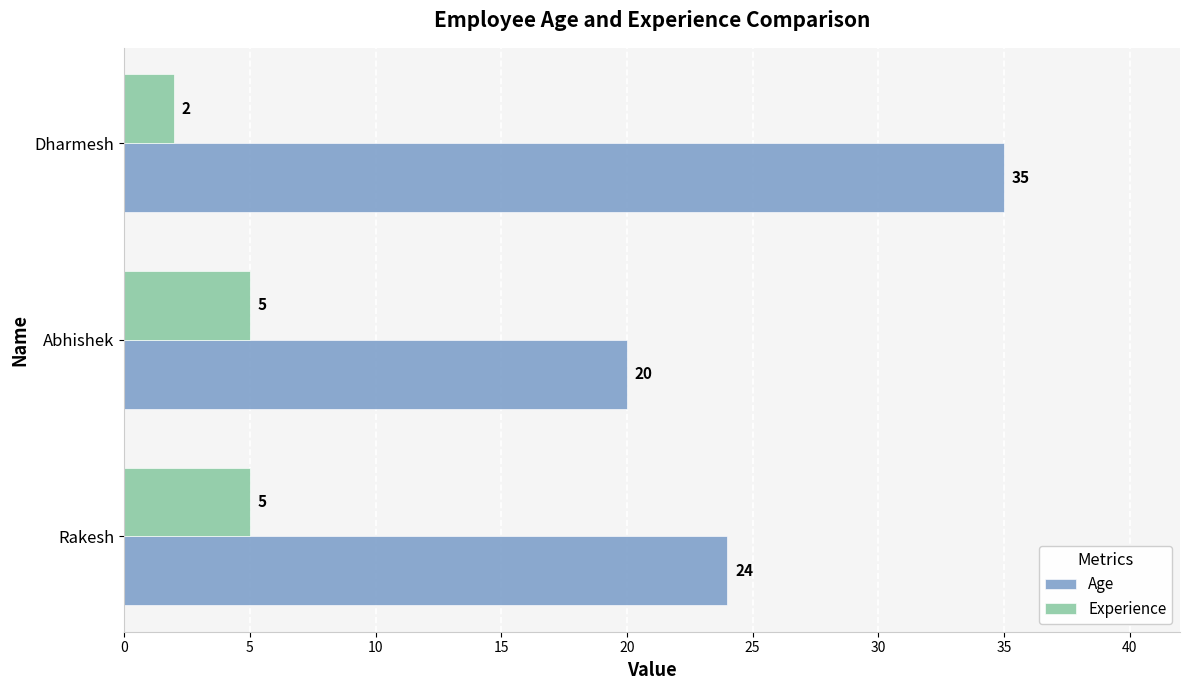

What are all the series names shown in the legend?

Age, Experience